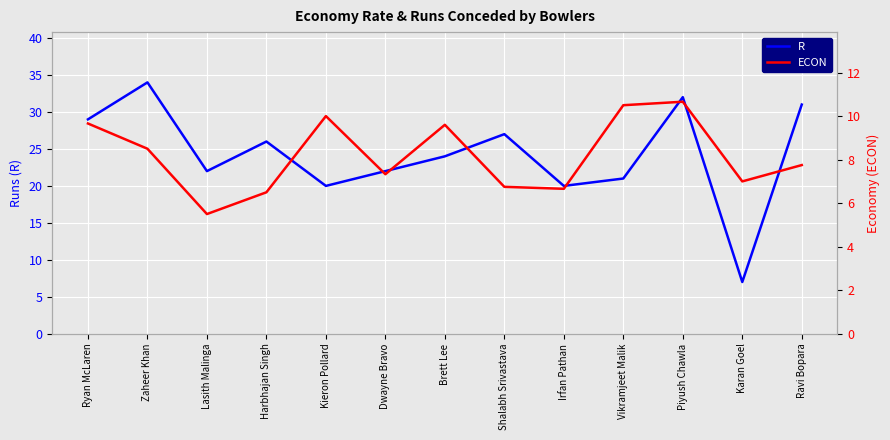

What are all the series names shown in the legend?

R, ECON